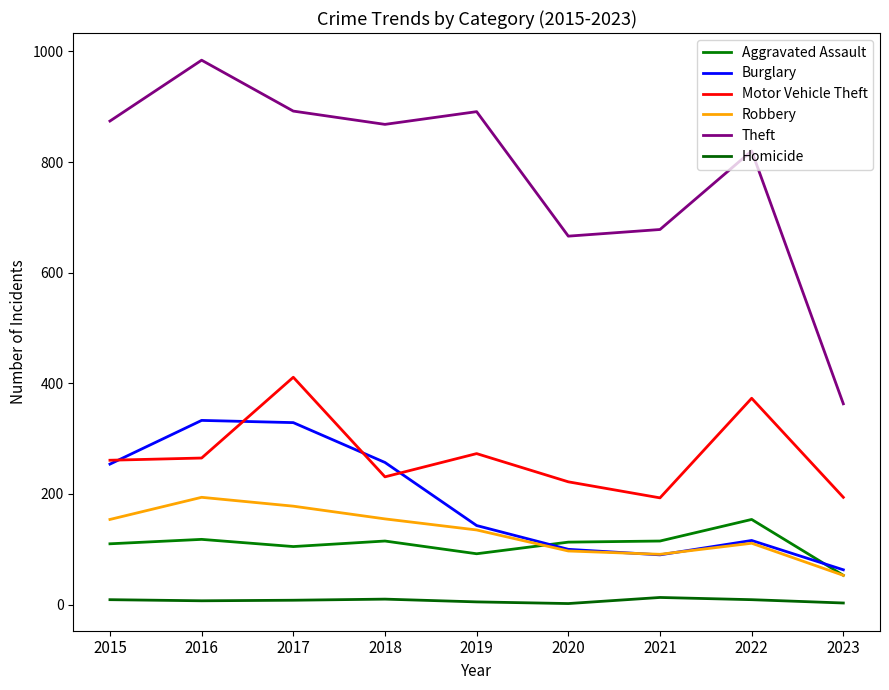

At 2020, list the series in order from smallest to largest.

Homicide, Robbery, Burglary, Aggravated Assault, Motor Vehicle Theft, Theft